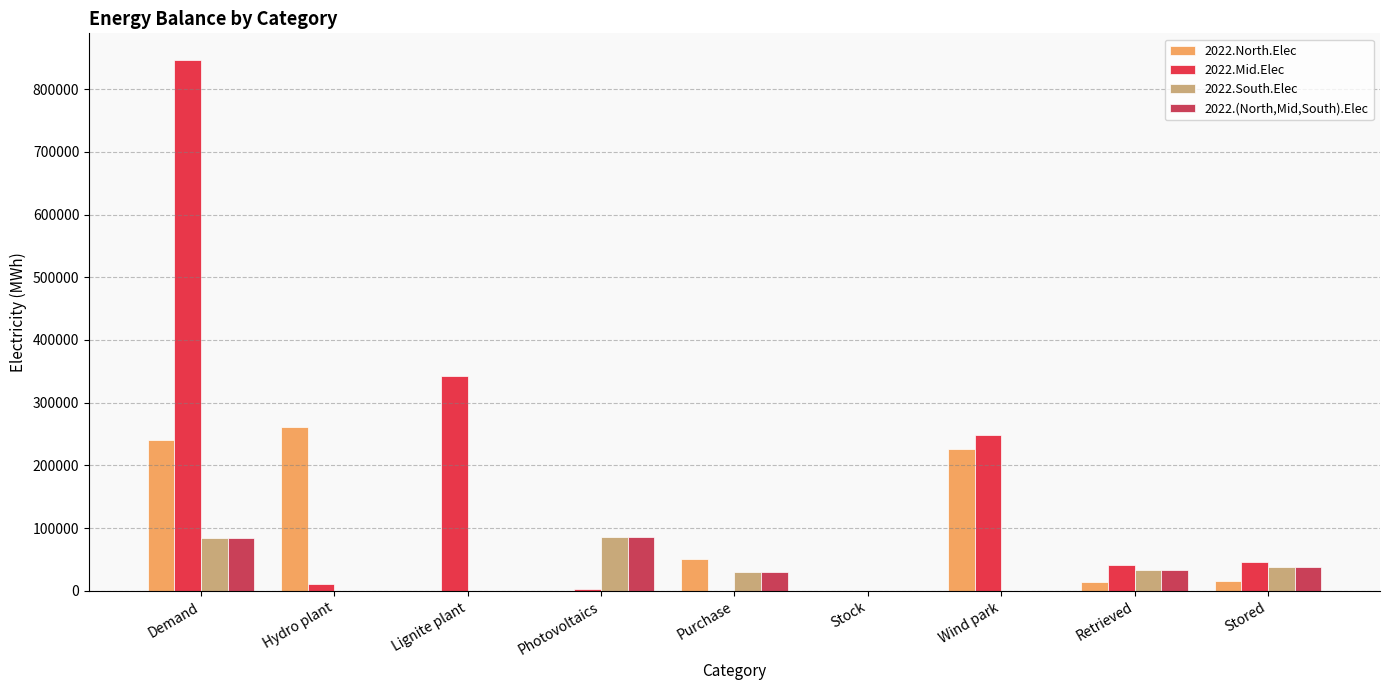

What is the spread (max minus min) of values at Wind park?

247932.6